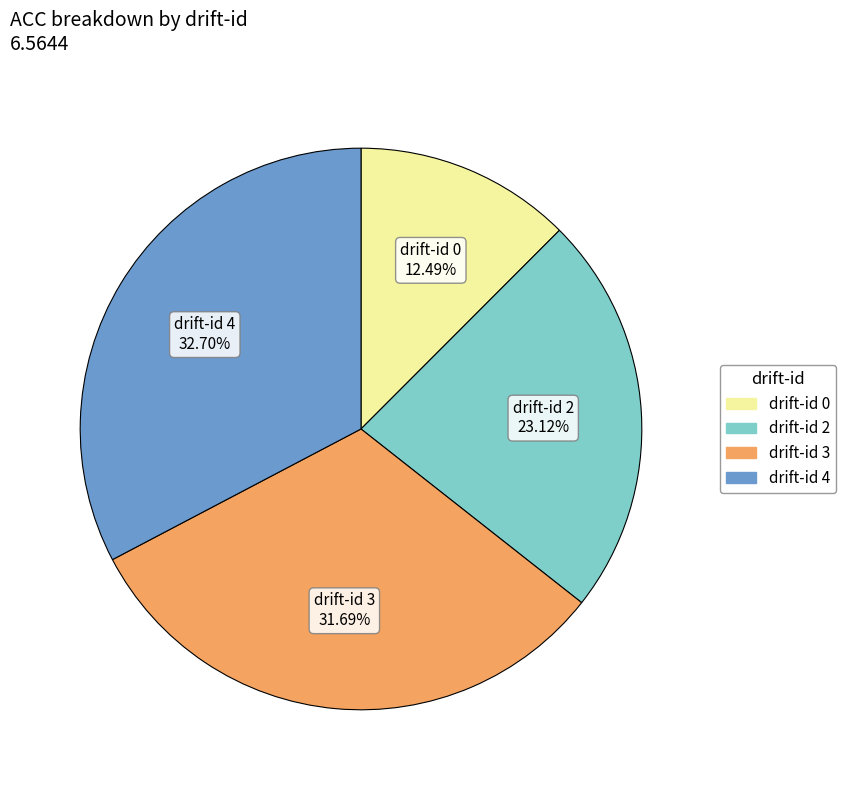

How many segments does this pie chart have?

4